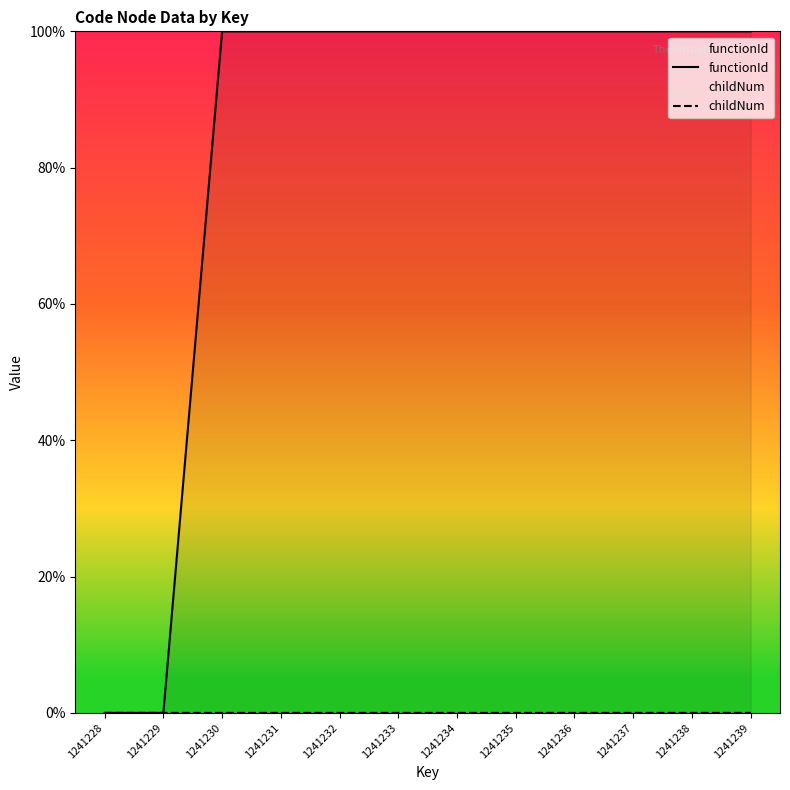

Between 1241233 and 1241236, which series saw the biggest shift?

childNum